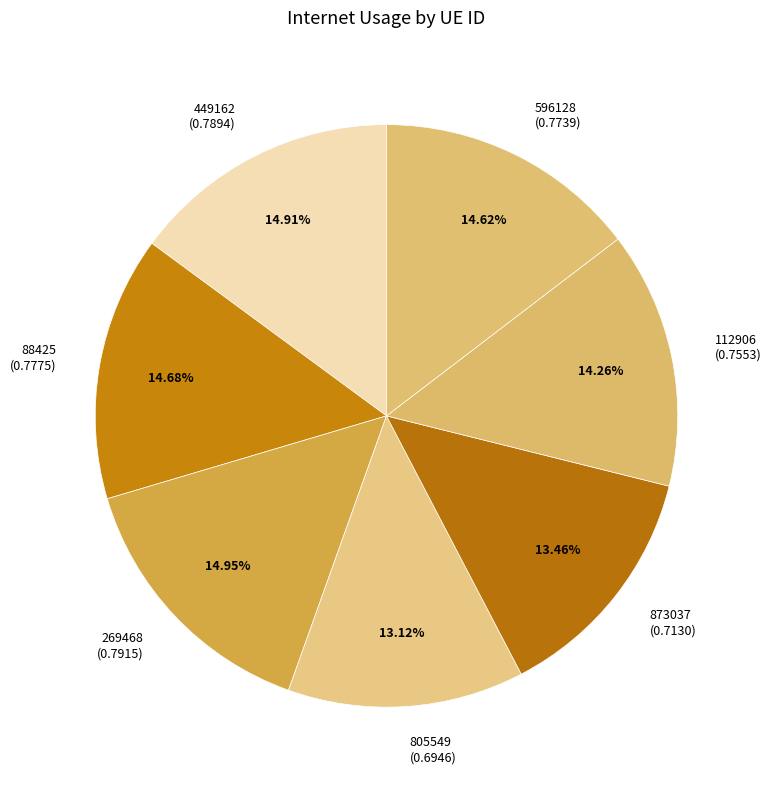

To the nearest percent, what is the difference between the 88425 and 805549 slice percentages?

2%